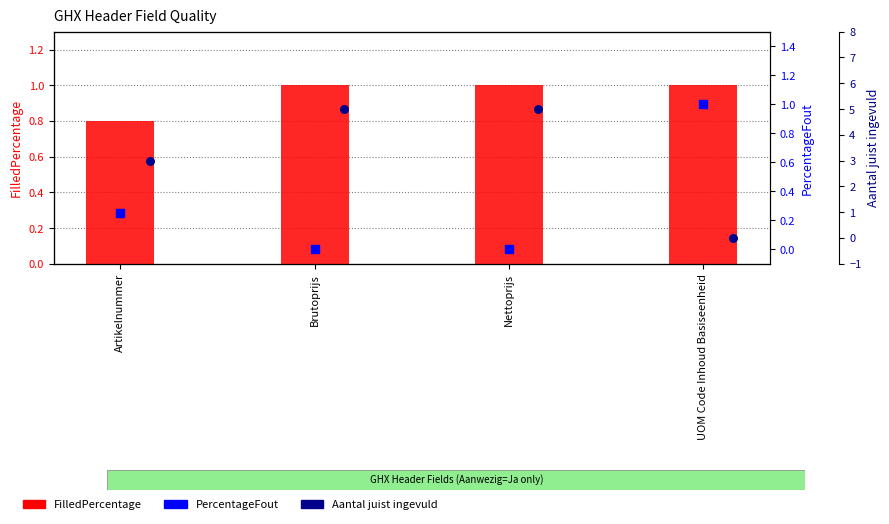

Which series has the largest Y range (max minus min)?

Aantal juist ingevuld